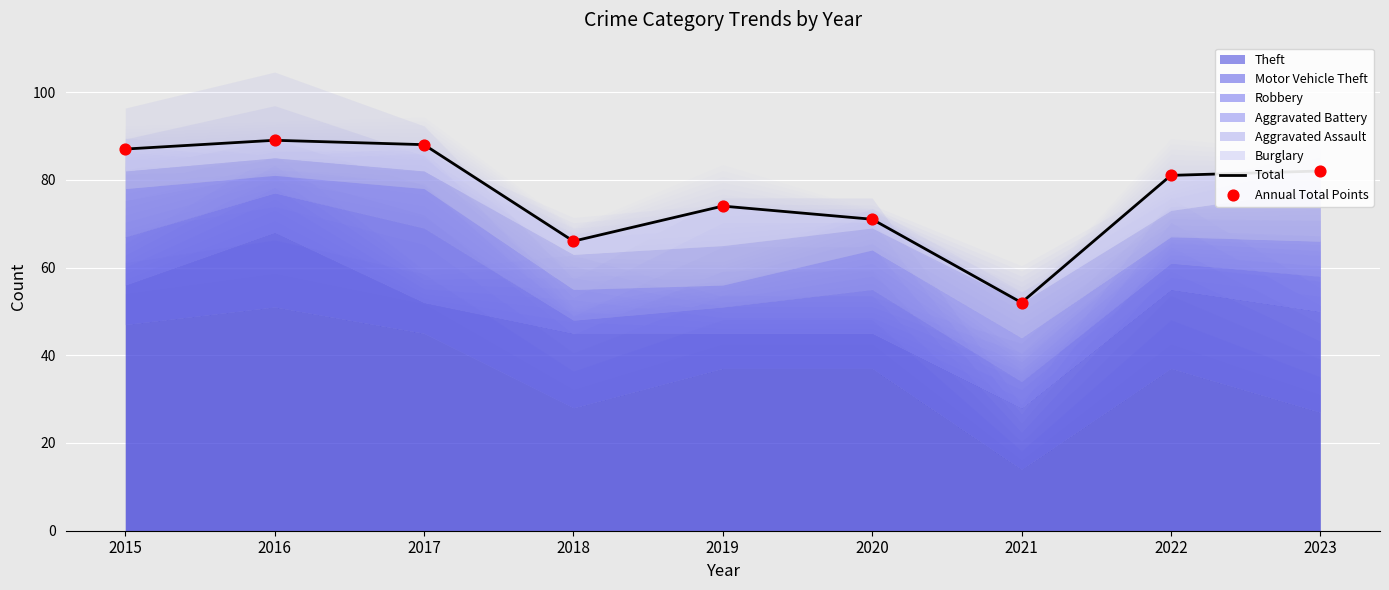

At which category is the sum across all series the highest?

2016